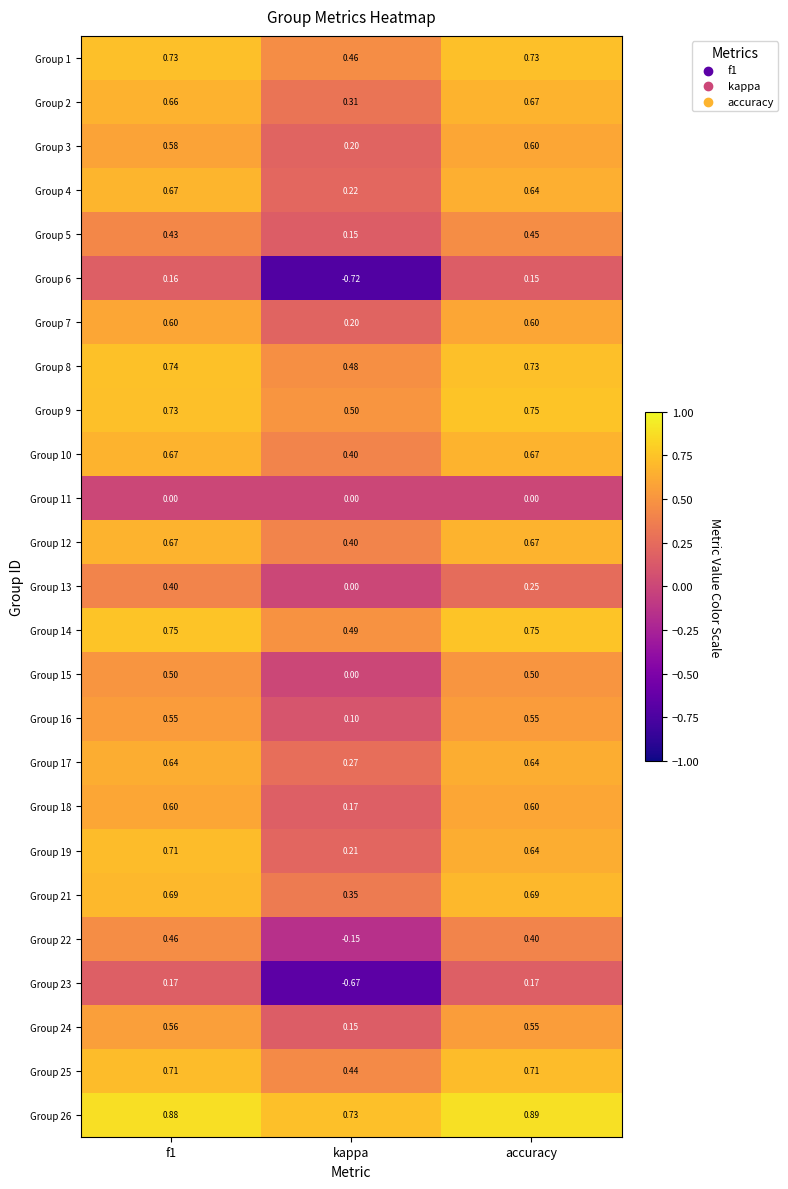

Which label corresponds to the largest value in the chart?

accuracy